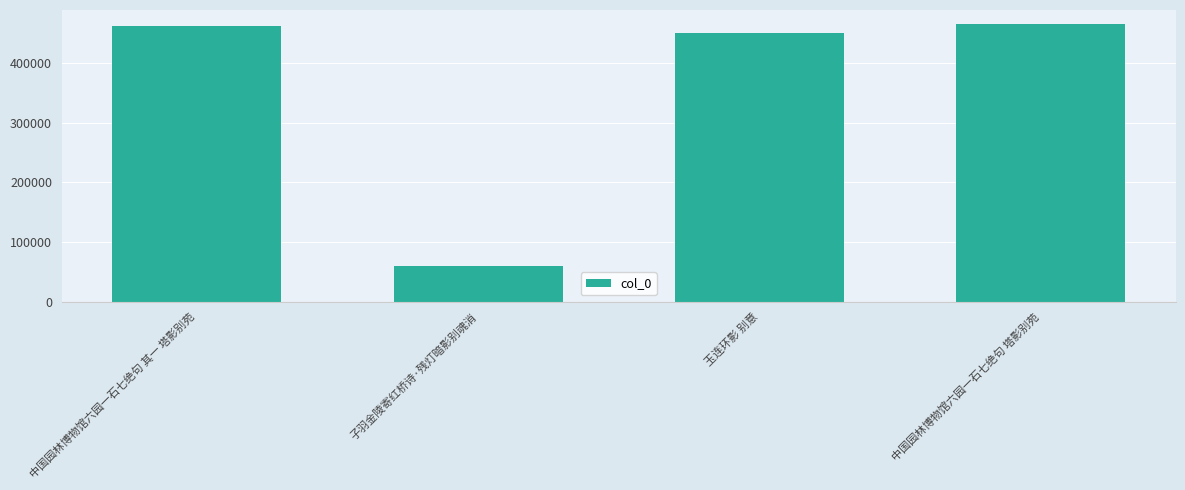

How many values are below 462815?

2